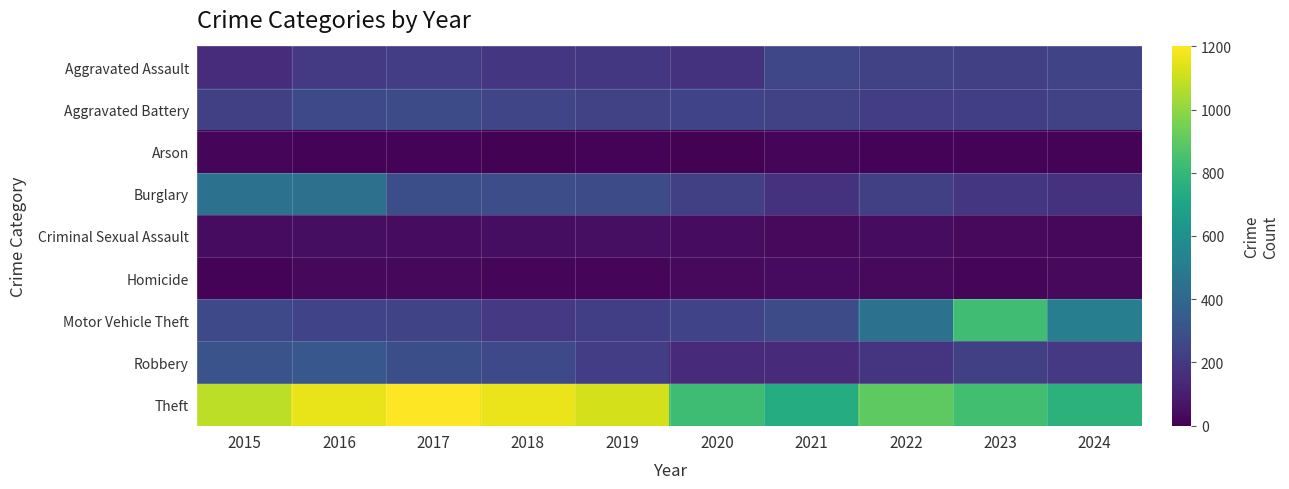

What is the spread (max minus min) of values at 2017?

1184